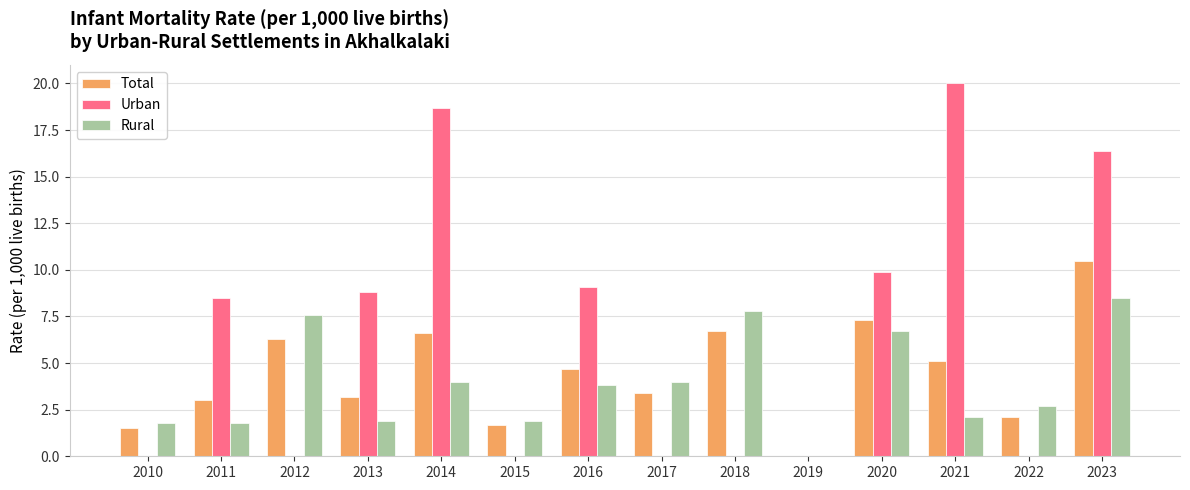

Which series has the largest total across all categories?

Urban